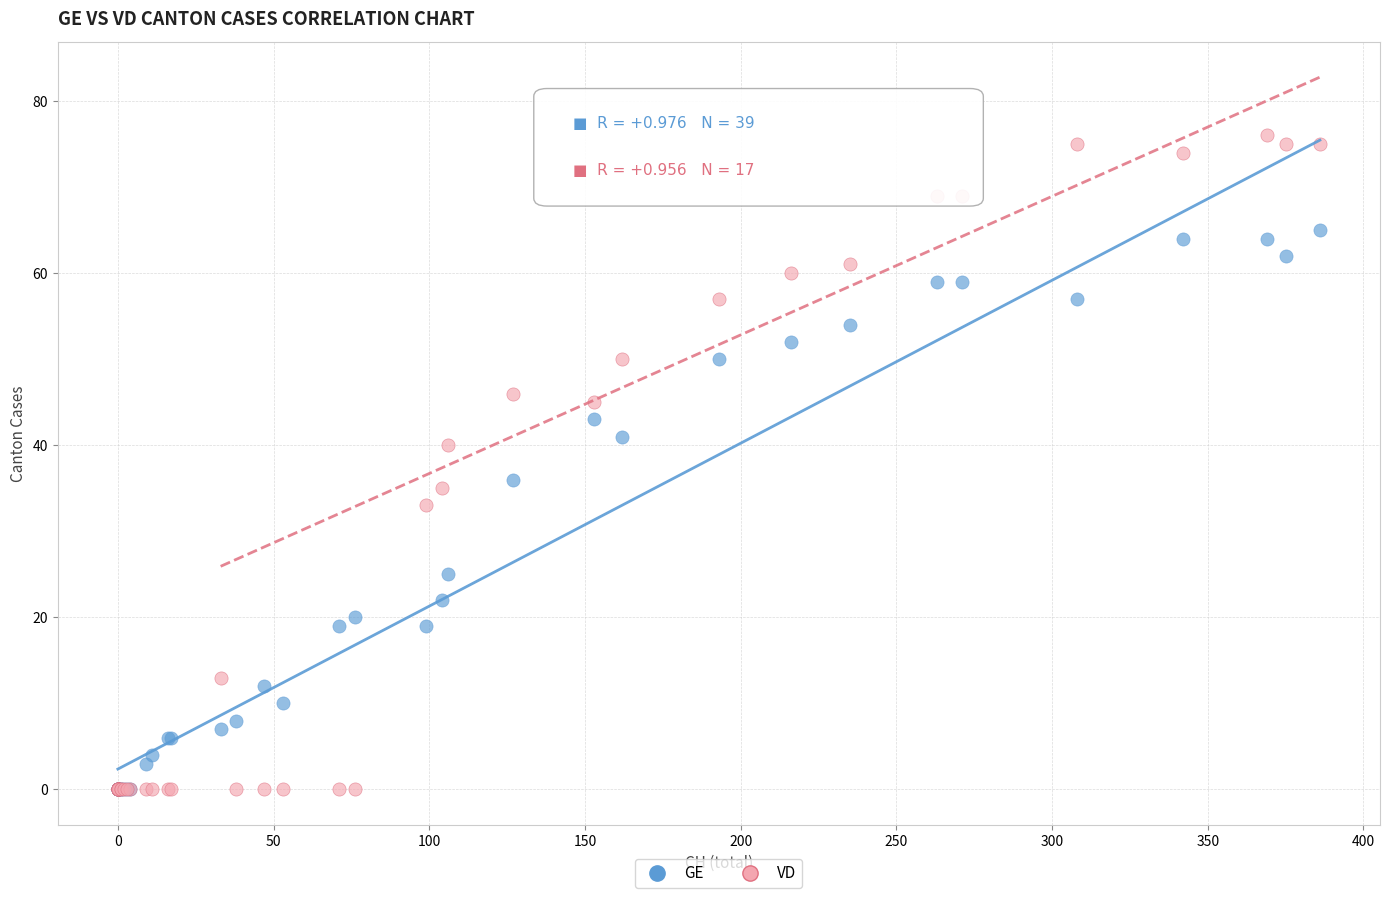

In the GE series, what Y value is closest to 32?

36